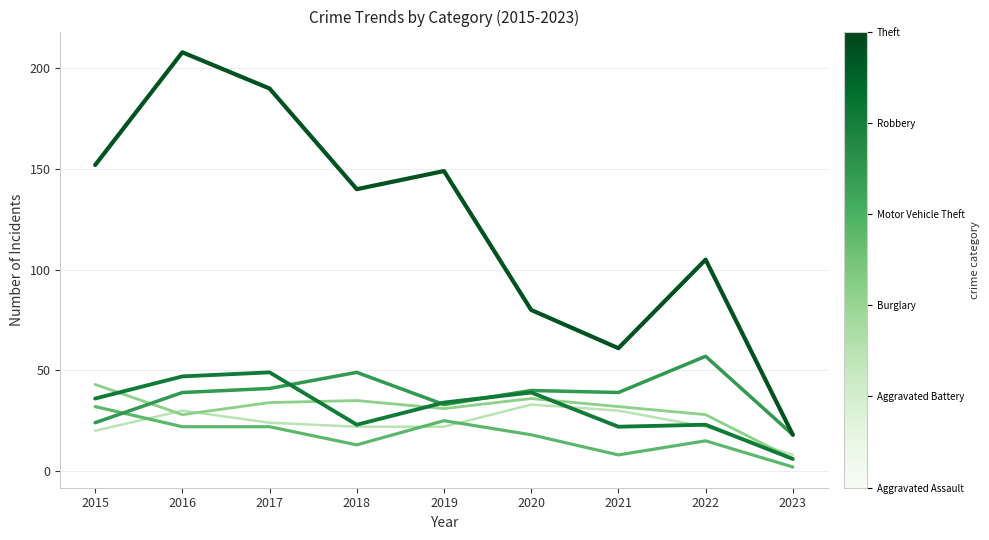

What is the difference between the highest and lowest values at 2016?

186